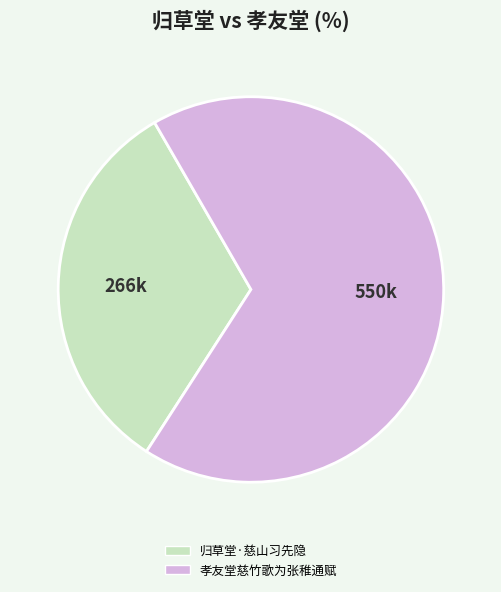

What is the ratio of the value at 归草堂·慈山习先隐 to the value at 孝友堂慈竹歌为张稚通赋?

0.5